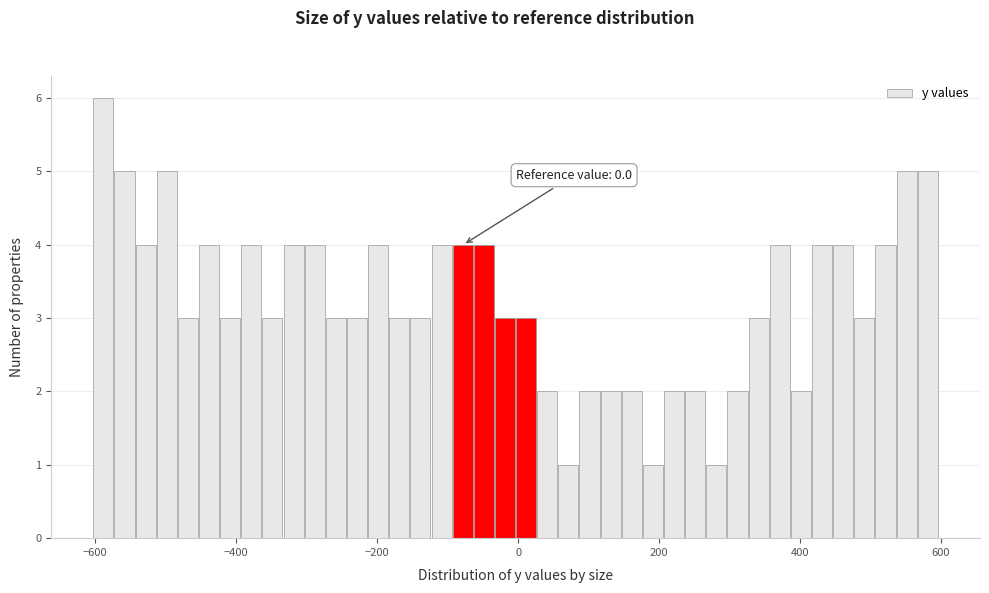

Read against the x-axis, roughly where is the centre of the tallest bar?

-580